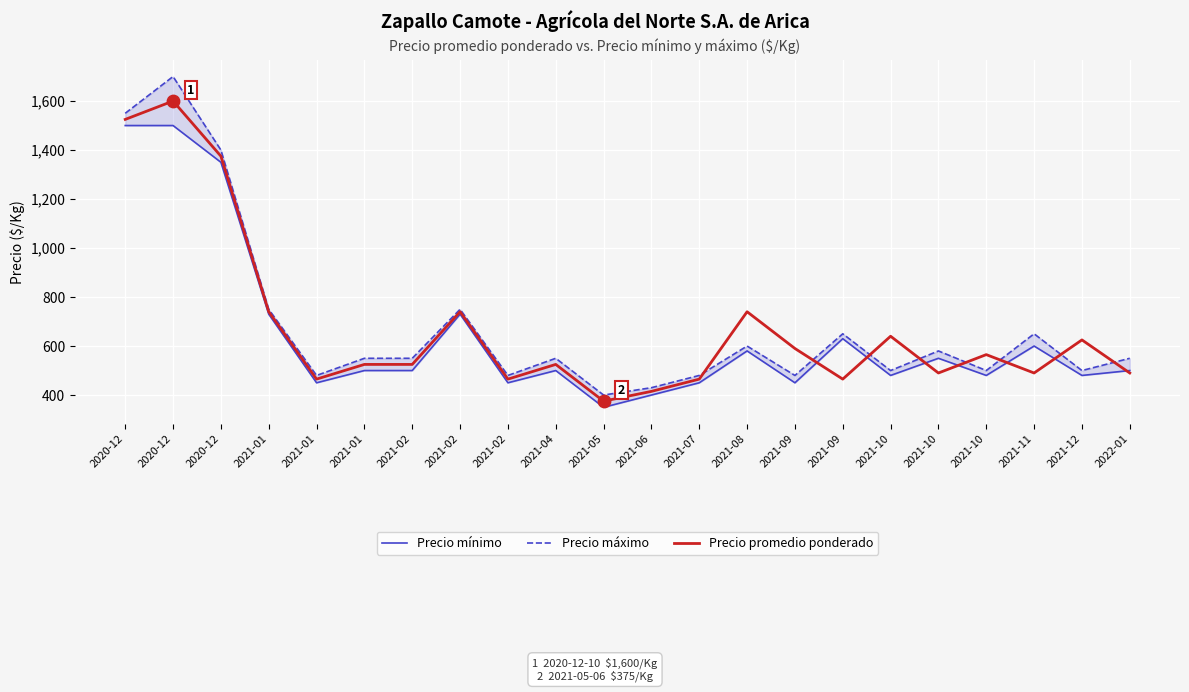

Which series contains the lowest Y value?

Precio mínimo